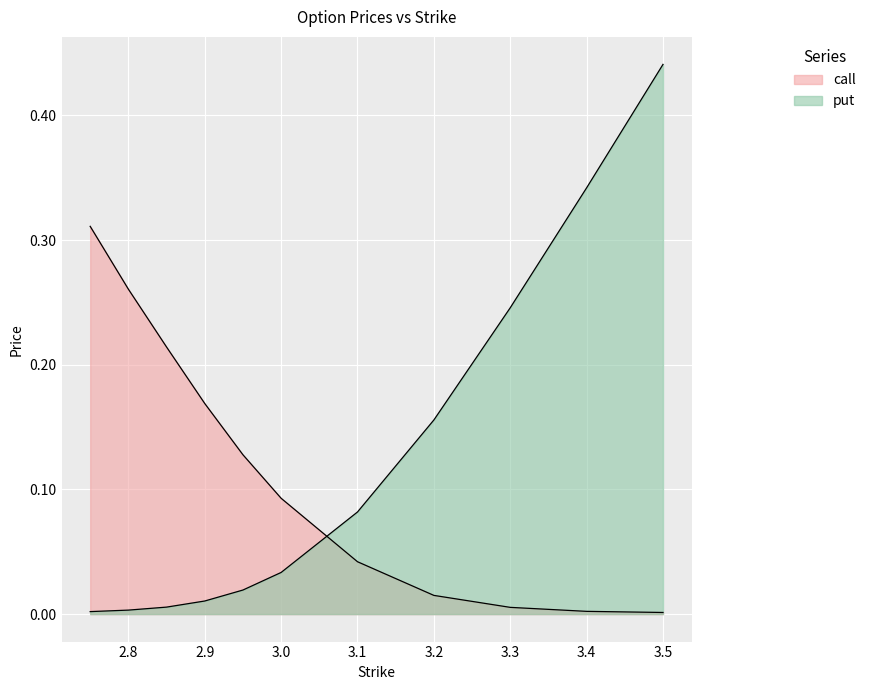

At how many categories does at least one series exceed 0?

11